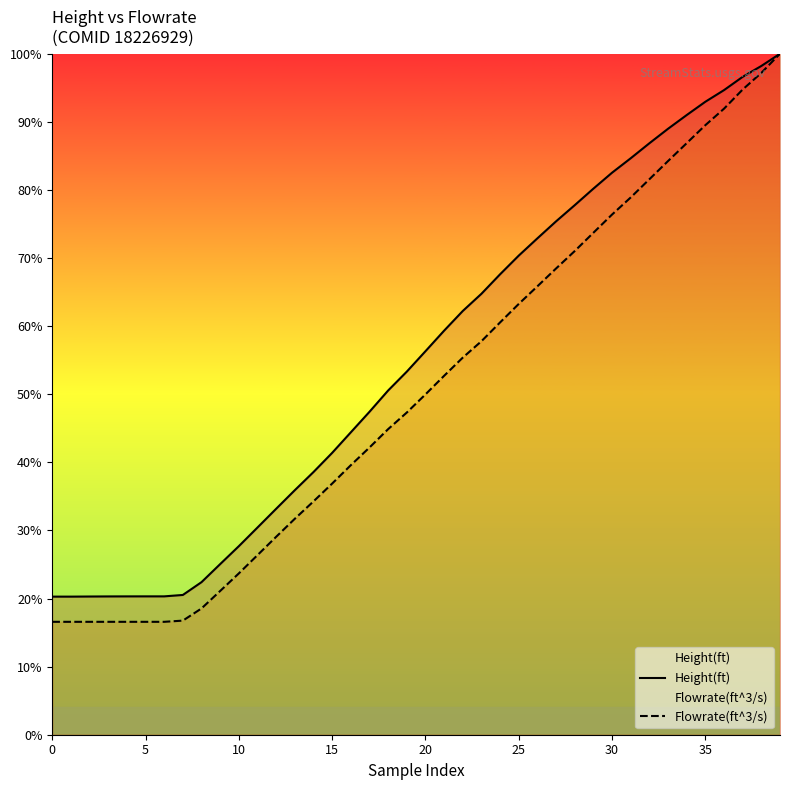

True or false: Flowrate(ft^3/s) and Height(ft) intersect in this chart.

False